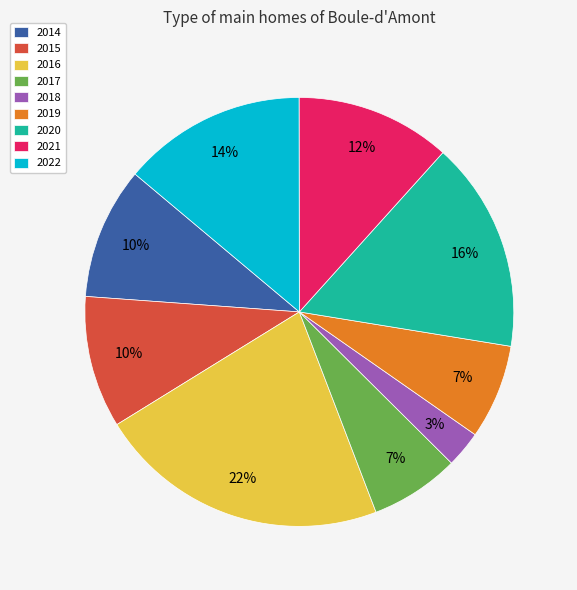

The 2018 slice represents 9% of the pie. True or false?

False